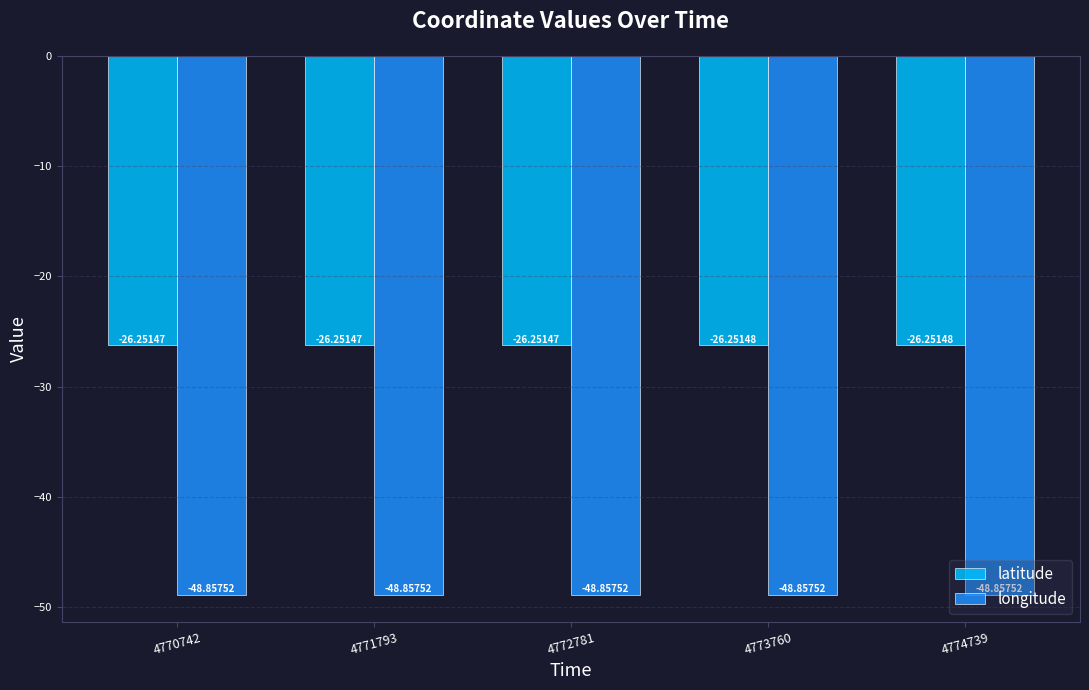

Rank the series by their average value, from lowest to highest.

longitude, latitude